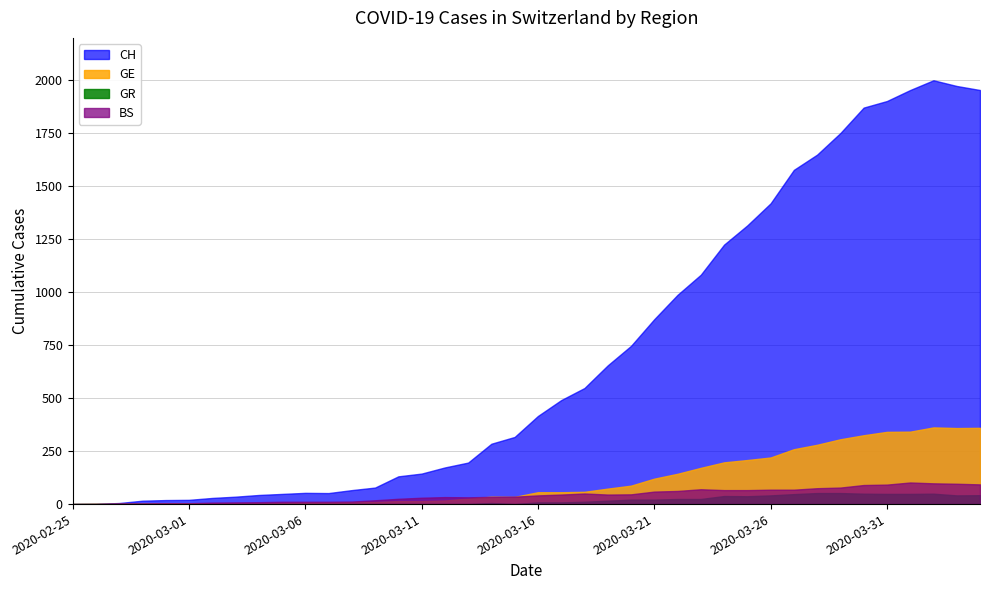

What is the total value across all series at 2020-03-25?

1627